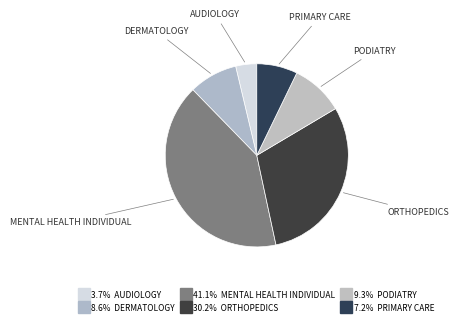

How many segments does this pie chart have?

6